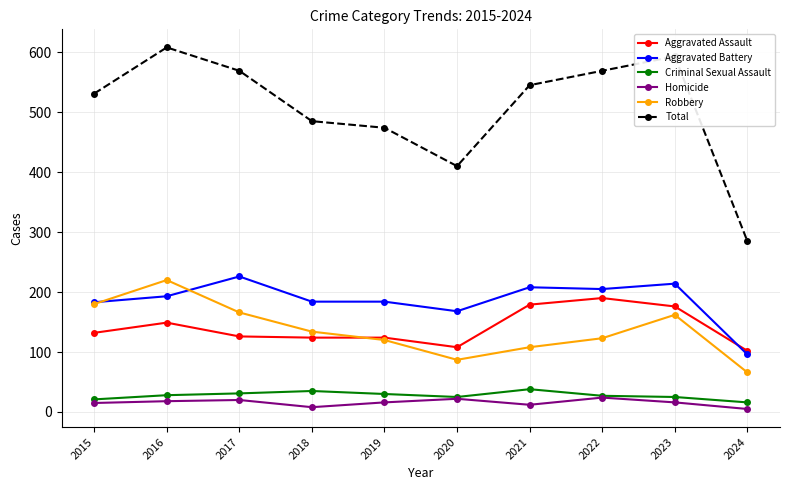

What is the difference between the highest and lowest values at 2017?

549